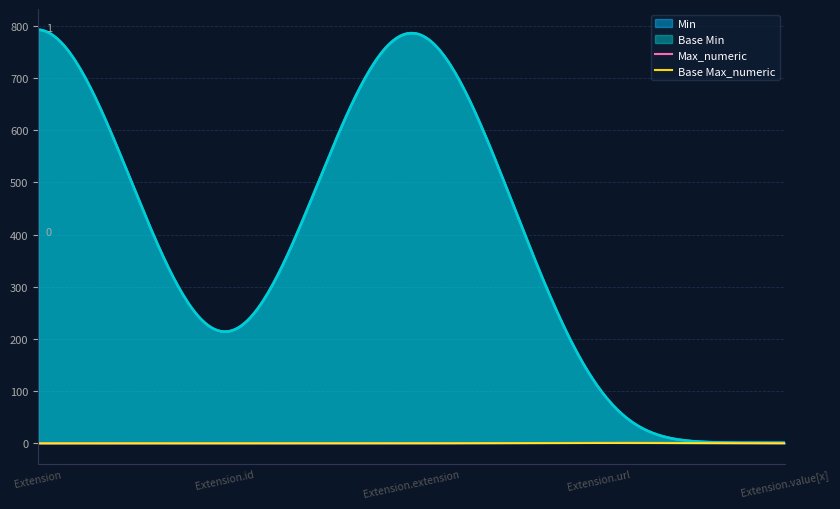

What are all the series names shown in the legend?

Min, Base Min, Max_numeric, Base Max_numeric